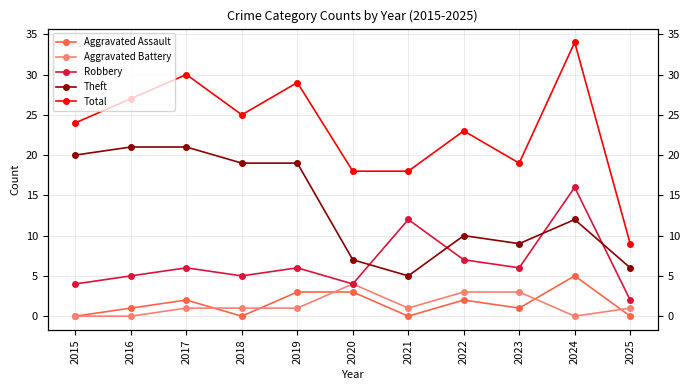

How many interior local valleys does the Robbery series have?

3